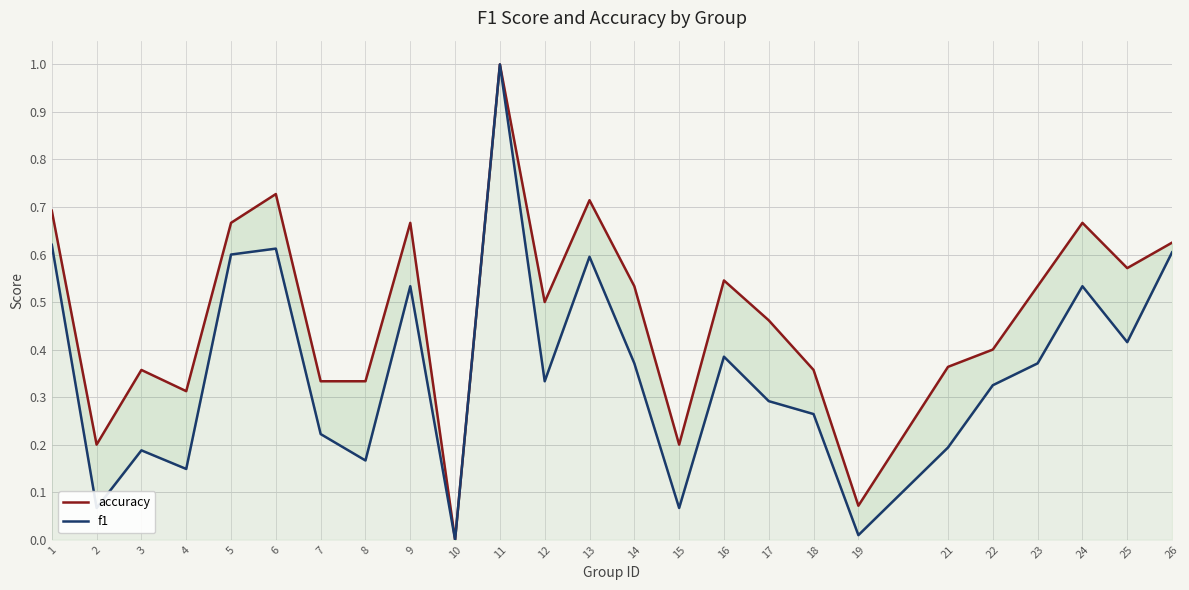

True or false: accuracy and f1 intersect in this chart.

False